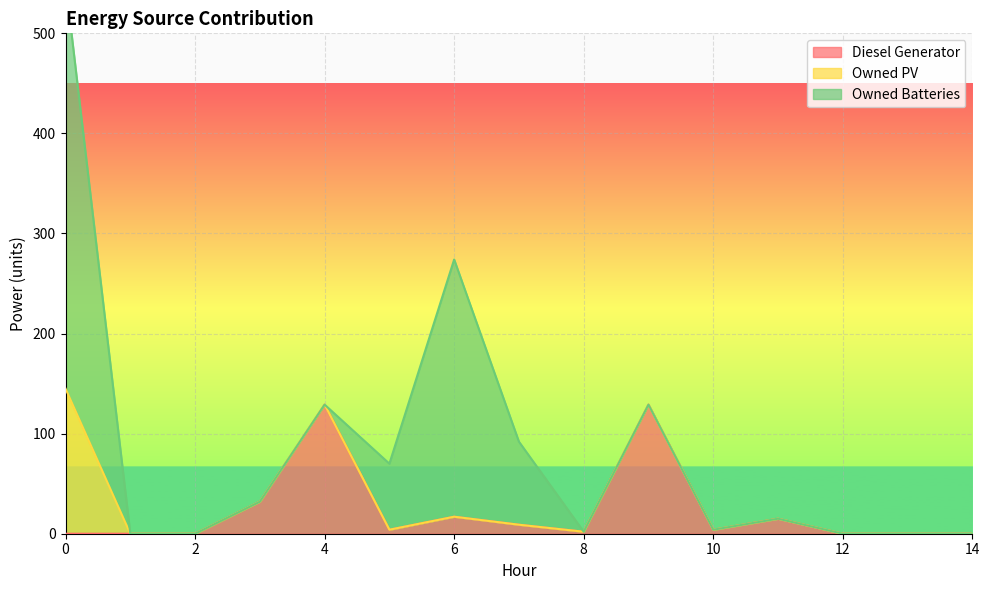

Where does the Diesel Generator series first go above 4?

3